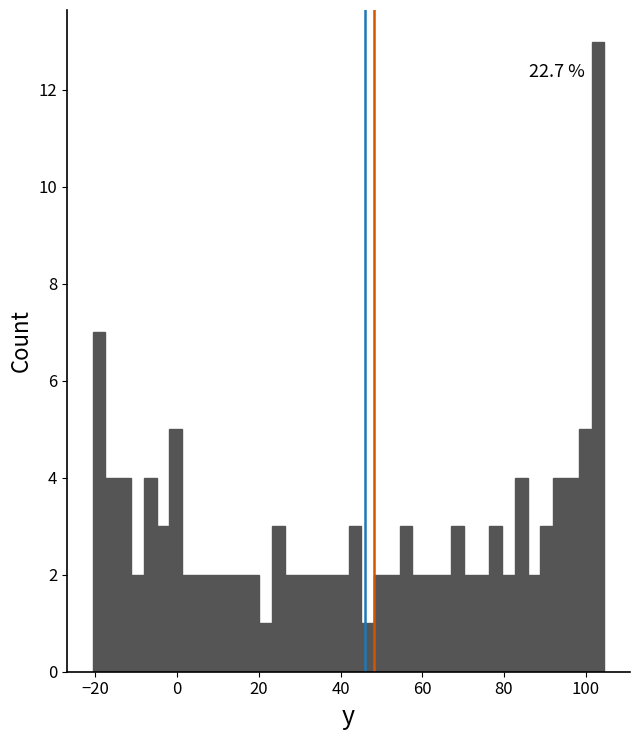

Read against the x-axis, roughly where is the centre of the tallest bar?

104